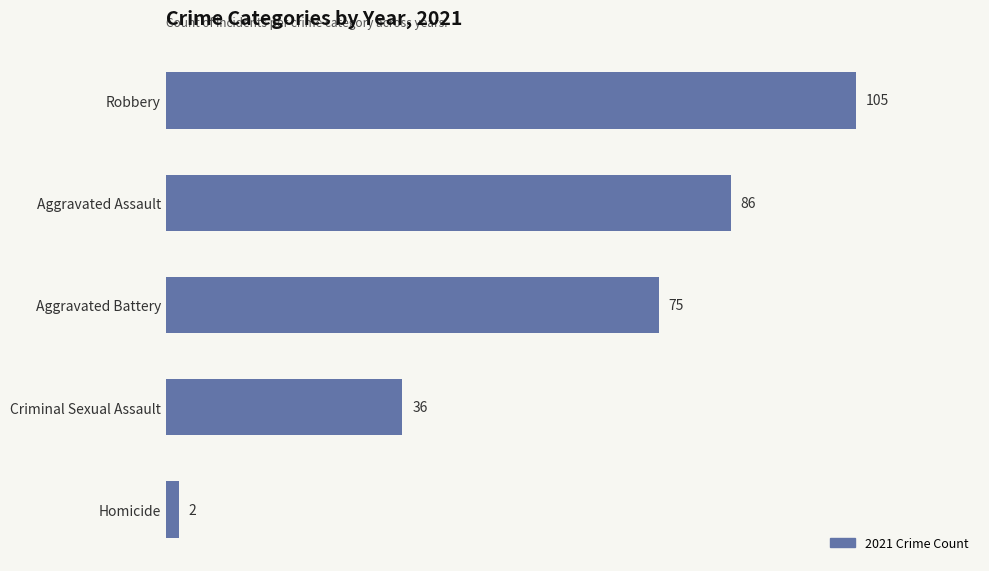

Count the values in the range 36 to 86.

3